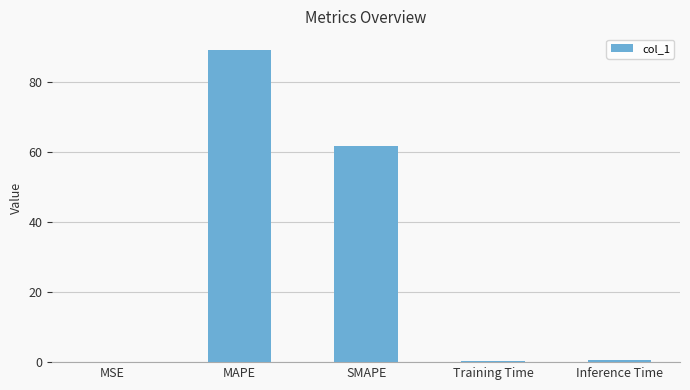

The value at MAPE is 89.1. True or false?

True